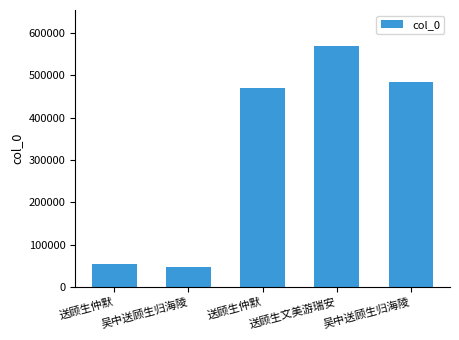

Reading left to right, what are all the values shown in this chart?

54770	47097	470157	568601	484992